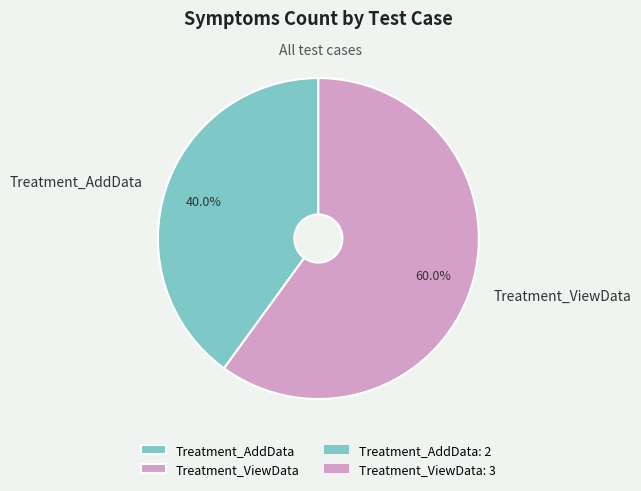

What percentage is NOT represented by Treatment_AddData?

60.0%